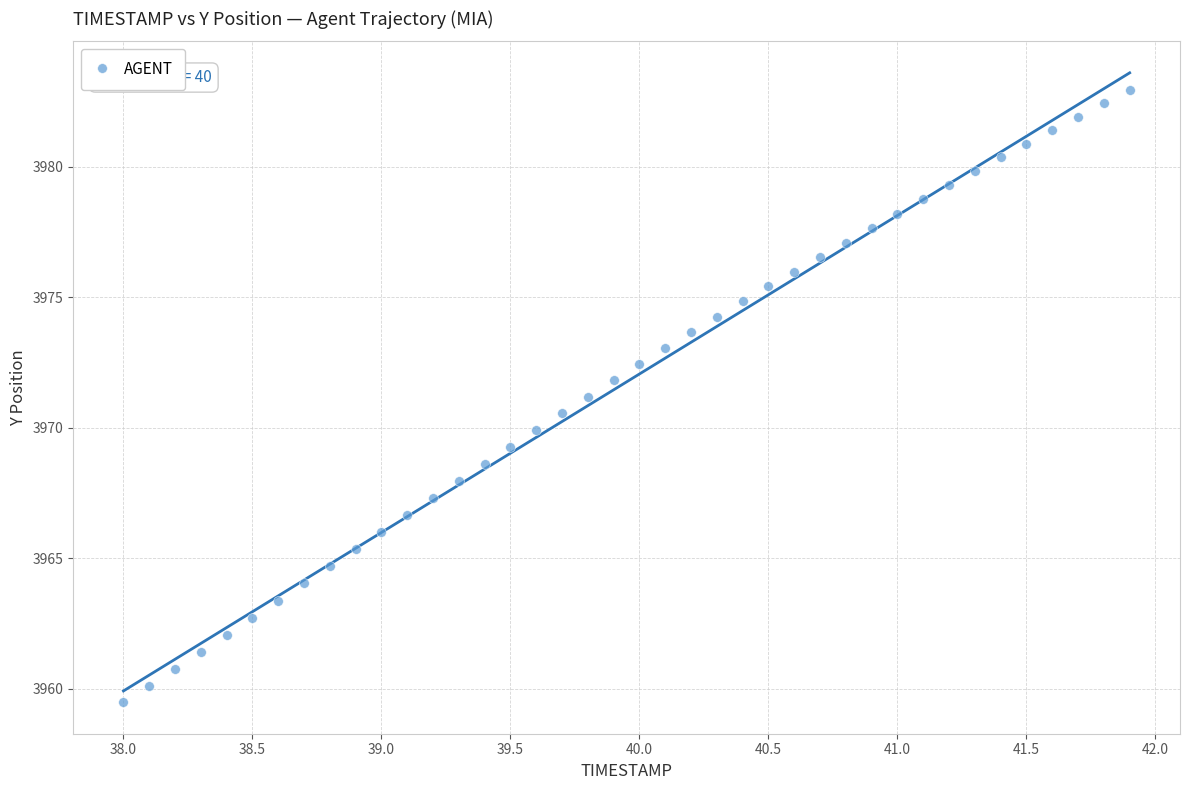

What is the range of X values (max minus min)?

3.9